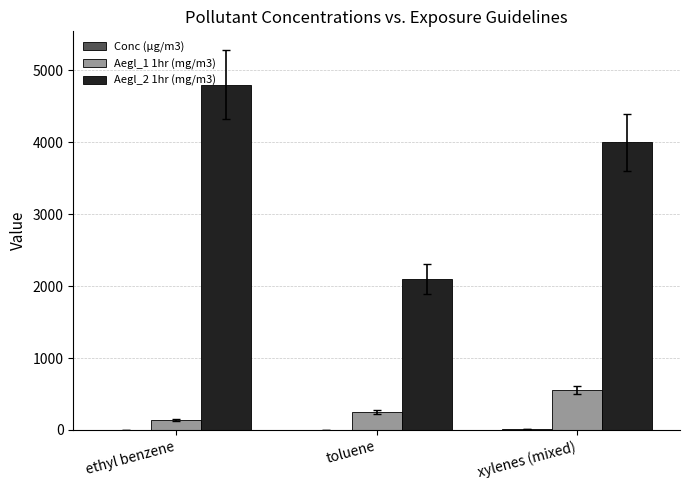

What is the sum of all Aegl_2 1hr (mg/m3) values?

10900.0